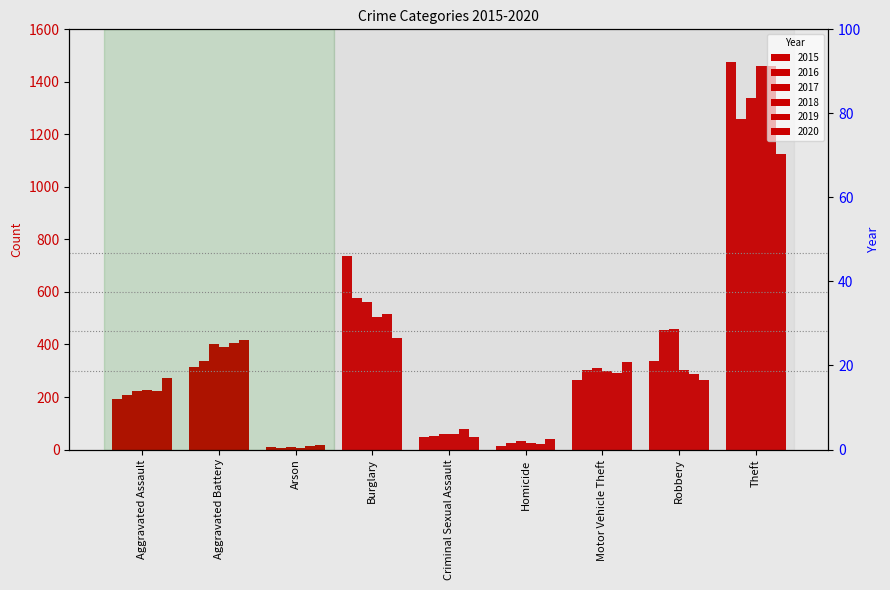

At how many categories does at least one series exceed 826?

1